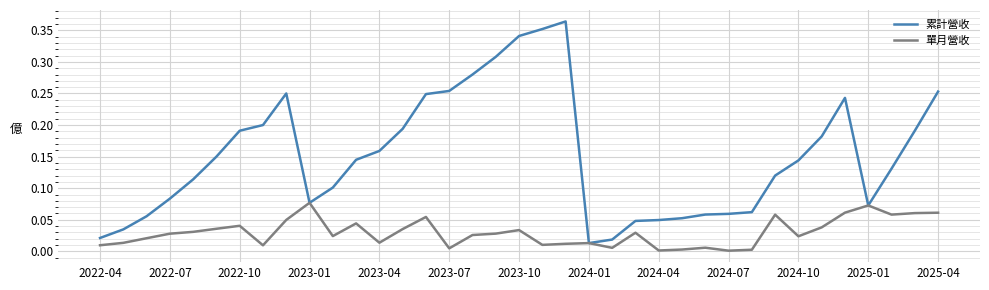

List the series in order of their overall mean, lowest first.

單月營收, 累計營收